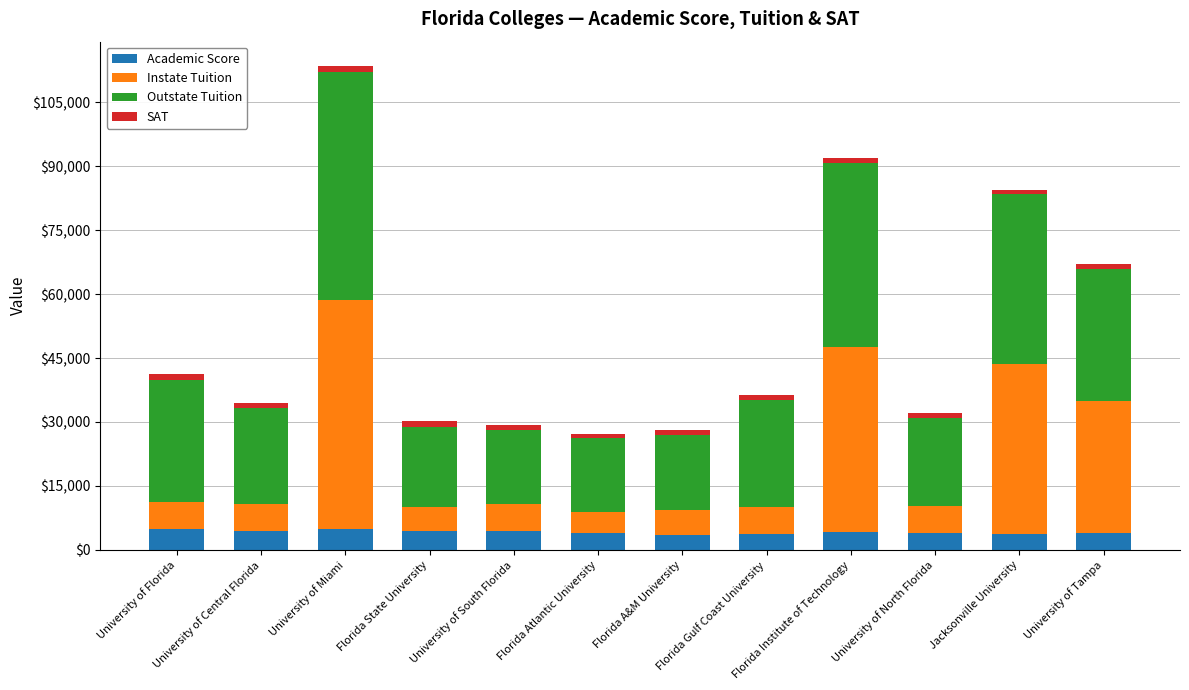

What is the highest value of the Academic Score series?

4815